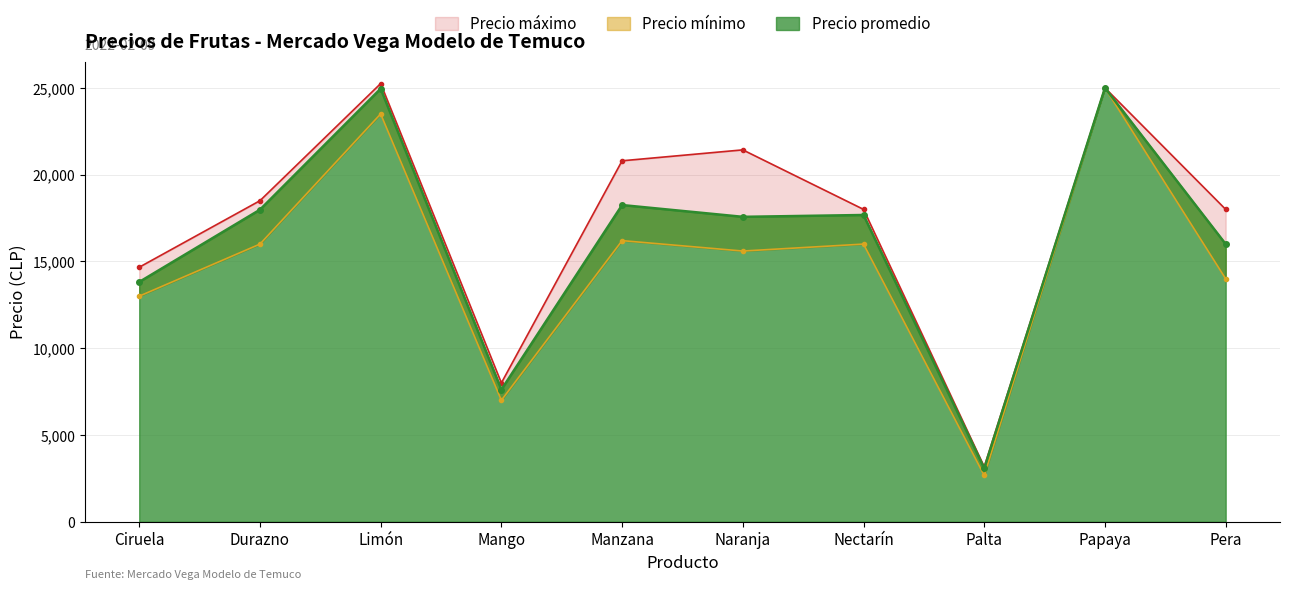

What is the label of the 10th point from the left?

Pera